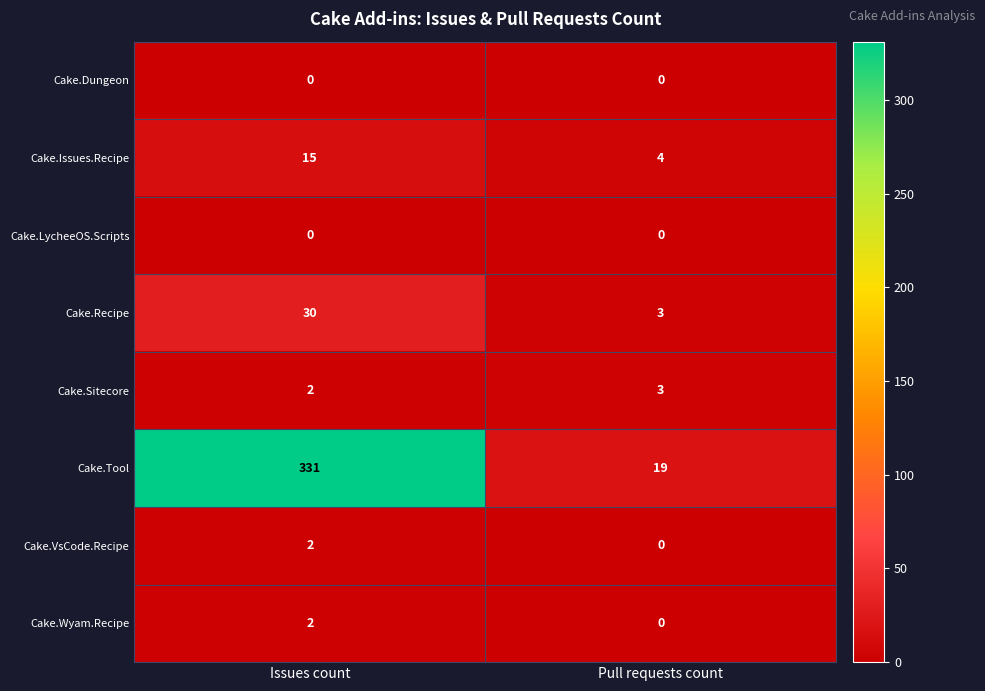

The value of Cake.Tool at Pull requests count is 5. True or false?

False